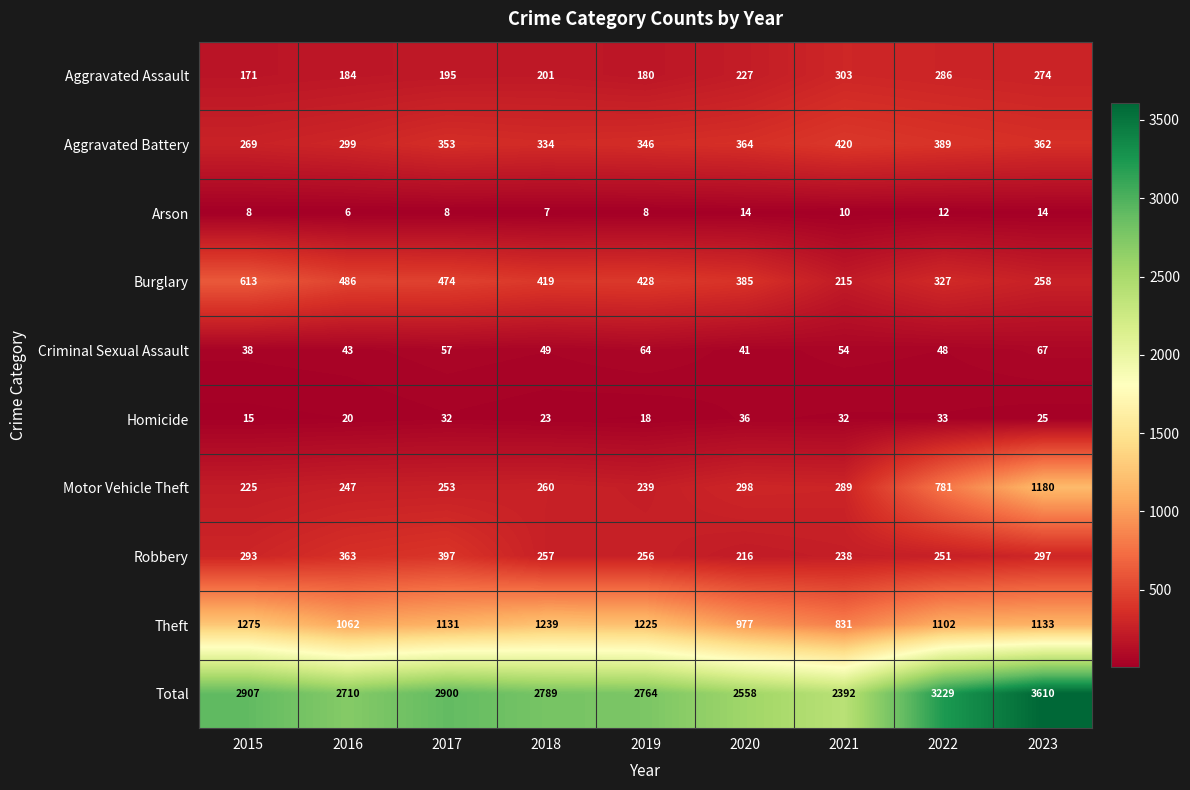

At which category is the sum across all series the highest?

2023